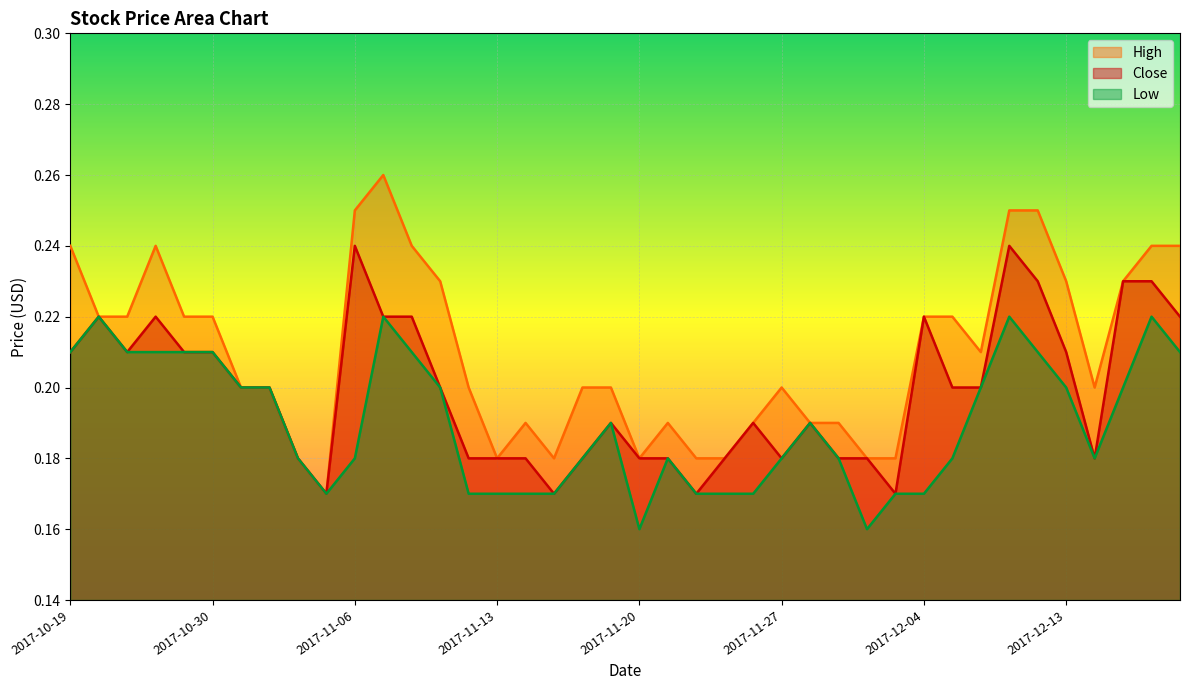

Where is Close nearest to the value 0?

2017-11-03